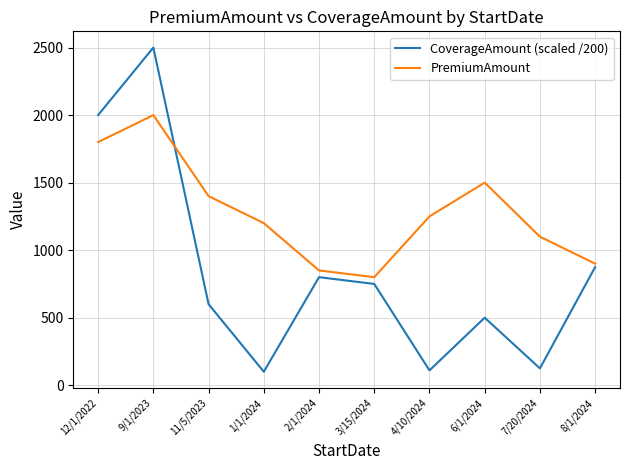

How many times do CoverageAmount (scaled /200) and PremiumAmount cross each other?

1